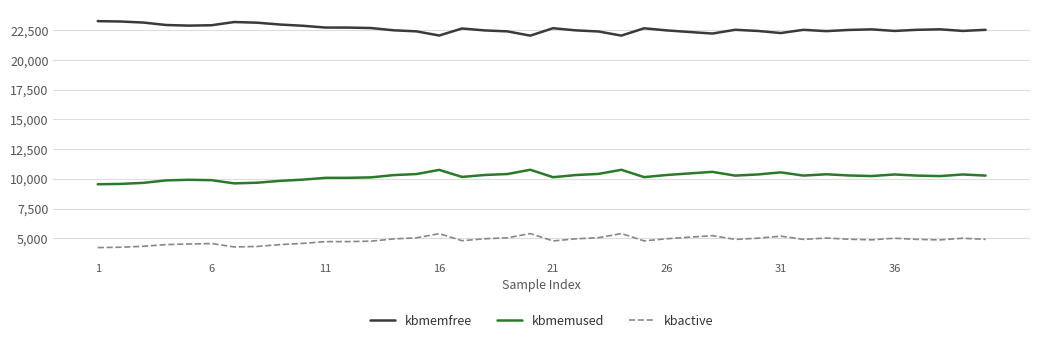

List the series in order of their overall mean, highest first.

kbmemfree, kbmemused, kbactive